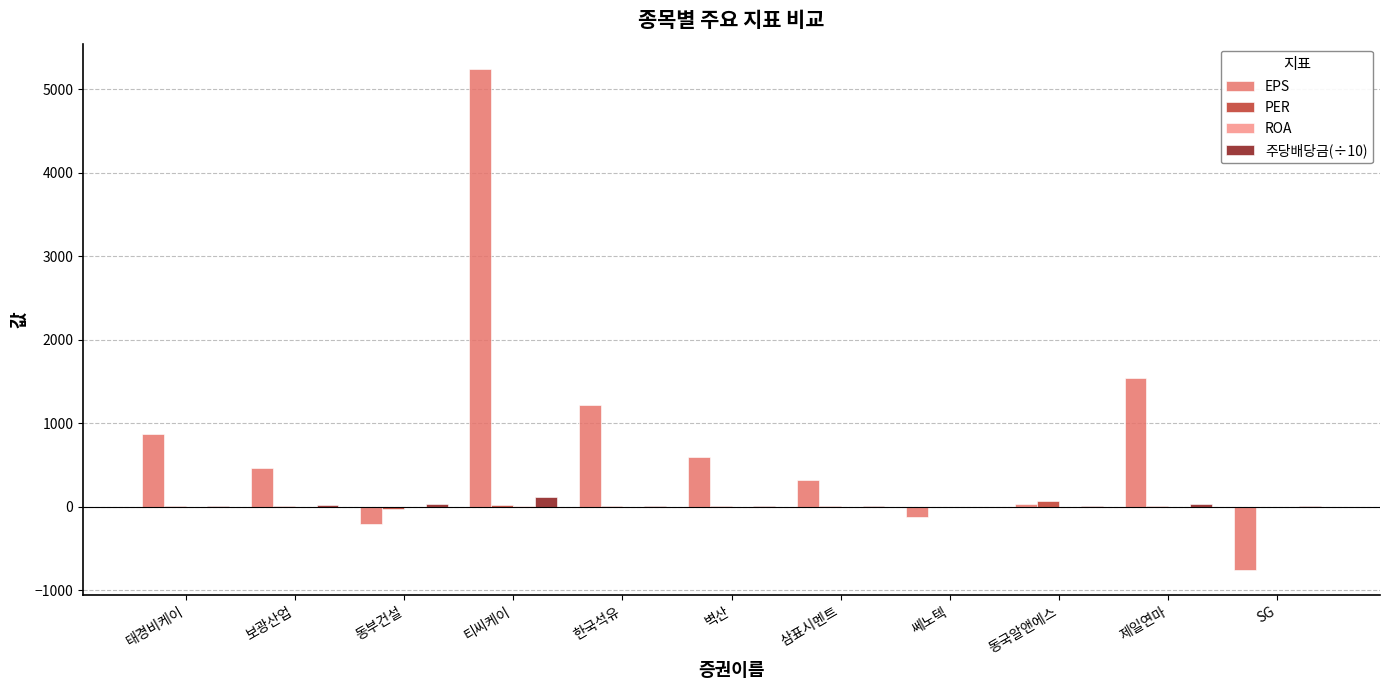

Which label corresponds to the largest value in the chart?

티씨케이